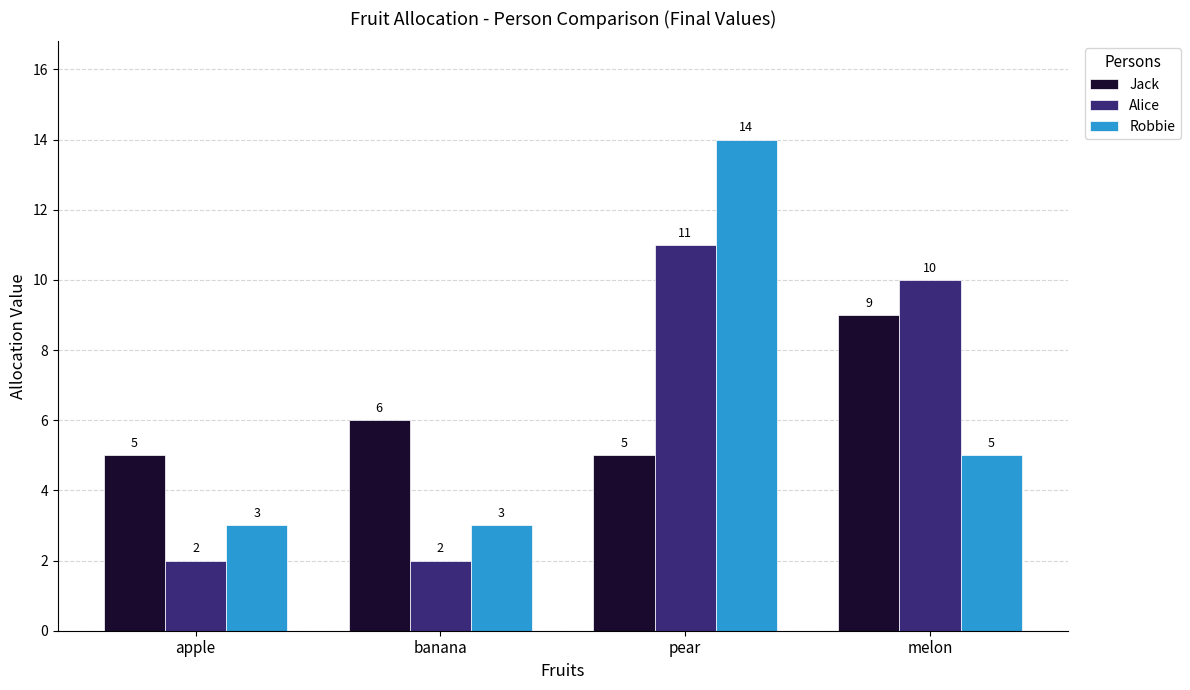

What is the difference between the highest and lowest values at banana?

4